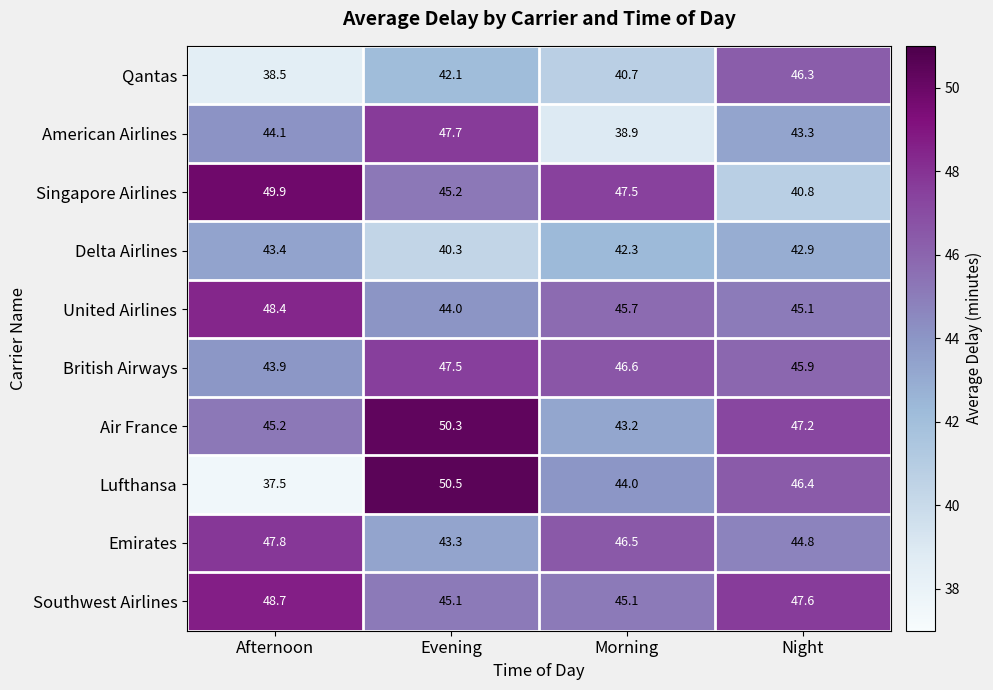

How many data points does each series have?

4